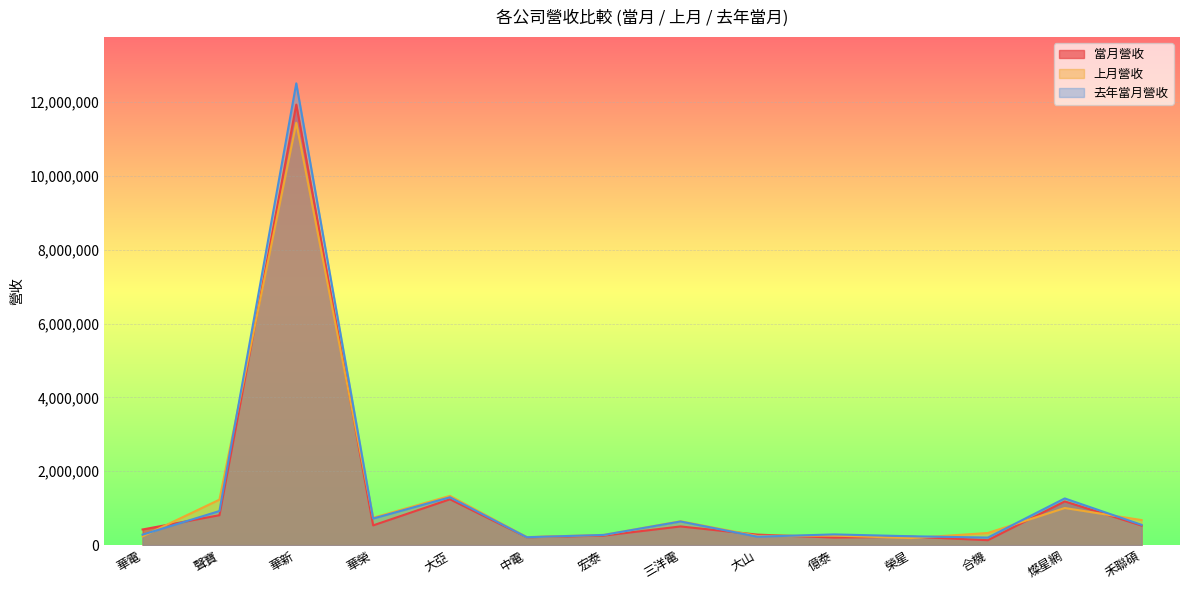

What is the difference between the 去年當月營收 values at 三洋電 and 合機?

435643